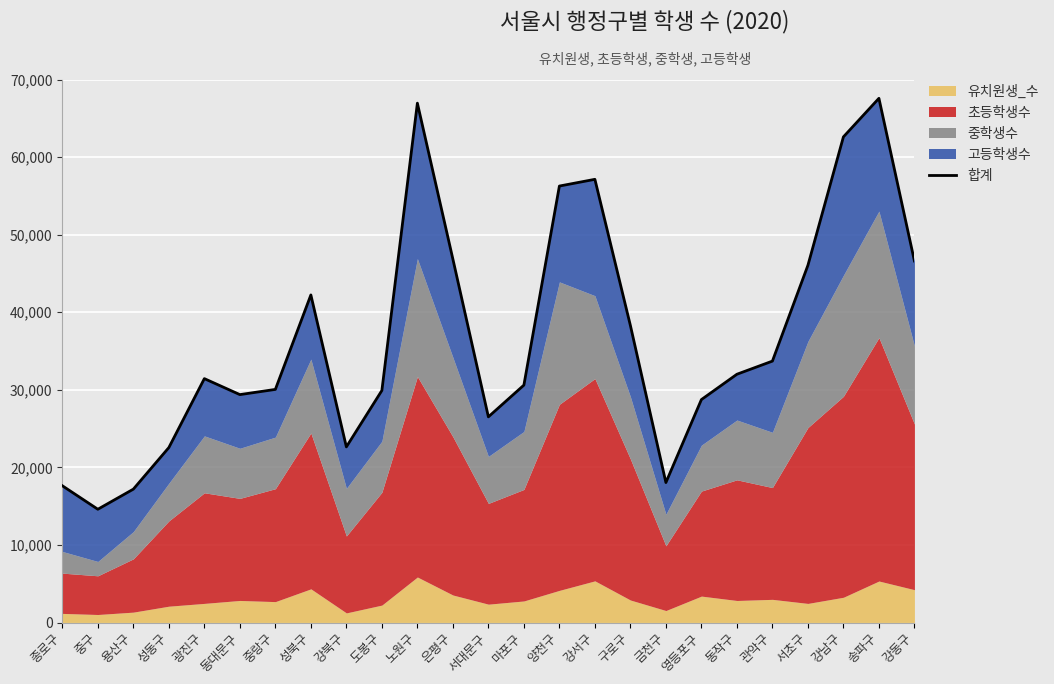

How many points are higher than both their immediate neighbors (excluding endpoints)?

5